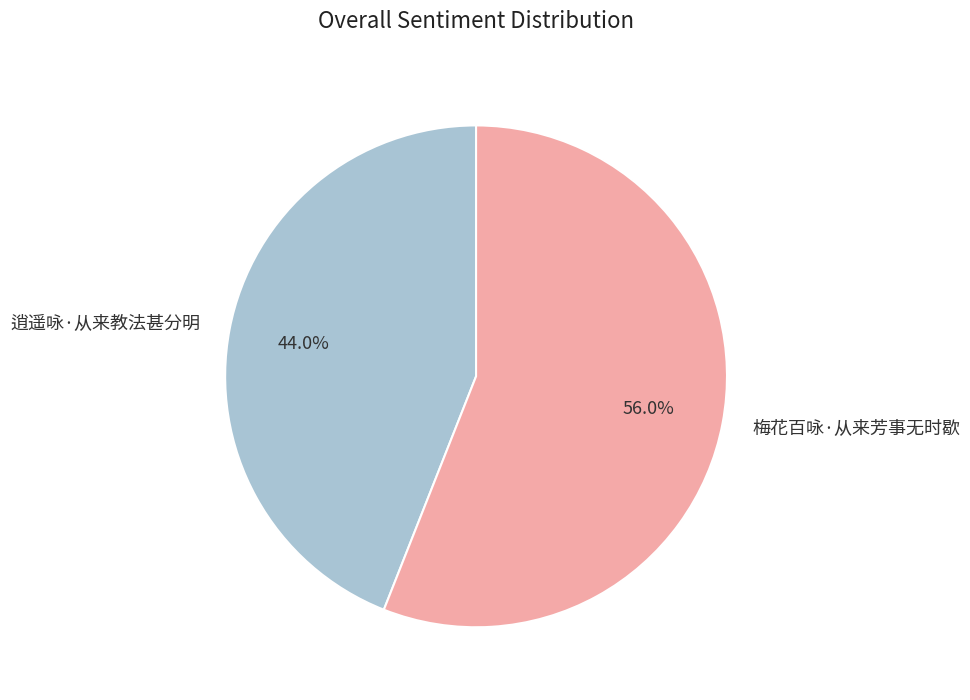

What percentage is the 逍遥咏·从来教法甚分明 slice, to the nearest percent?

44%